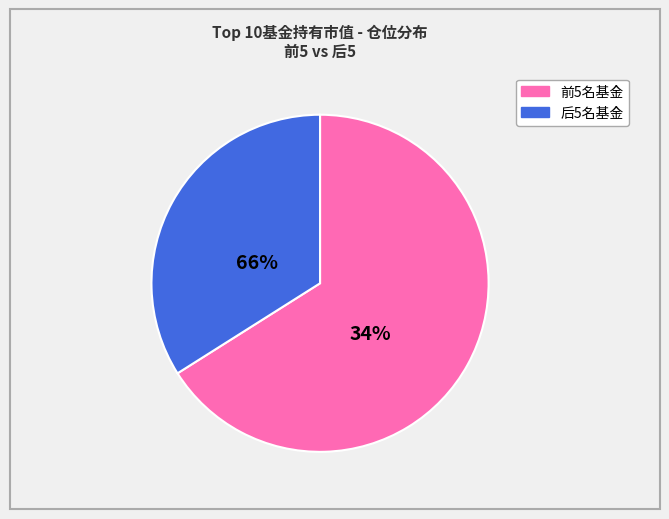

Does any single category account for the majority?

Yes